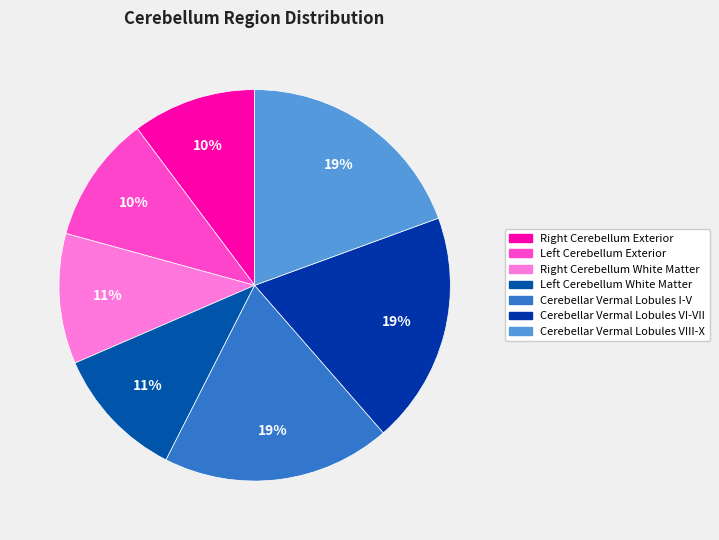

To the nearest percent, what portion does Cerebellar Vermal Lobules VIII-X represent?

19%